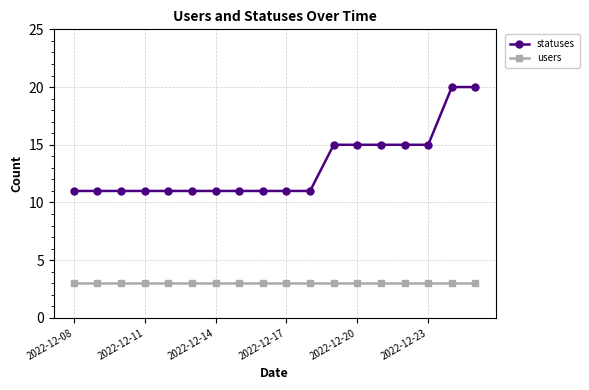

What is the value of the statuses point at the 5th from the left?

11